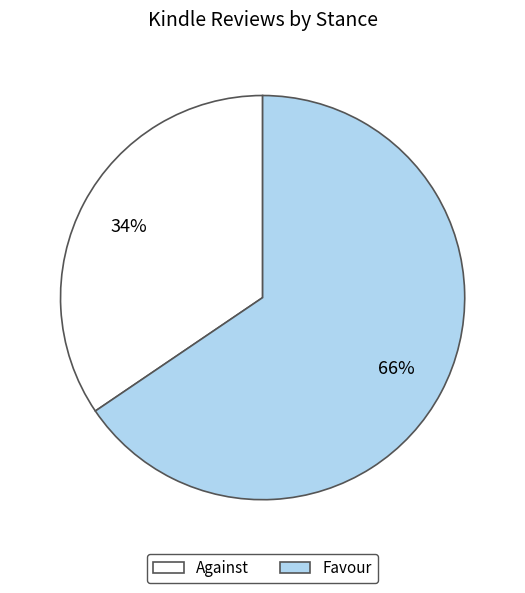

What percentage is the Against slice, to the nearest percent?

34%